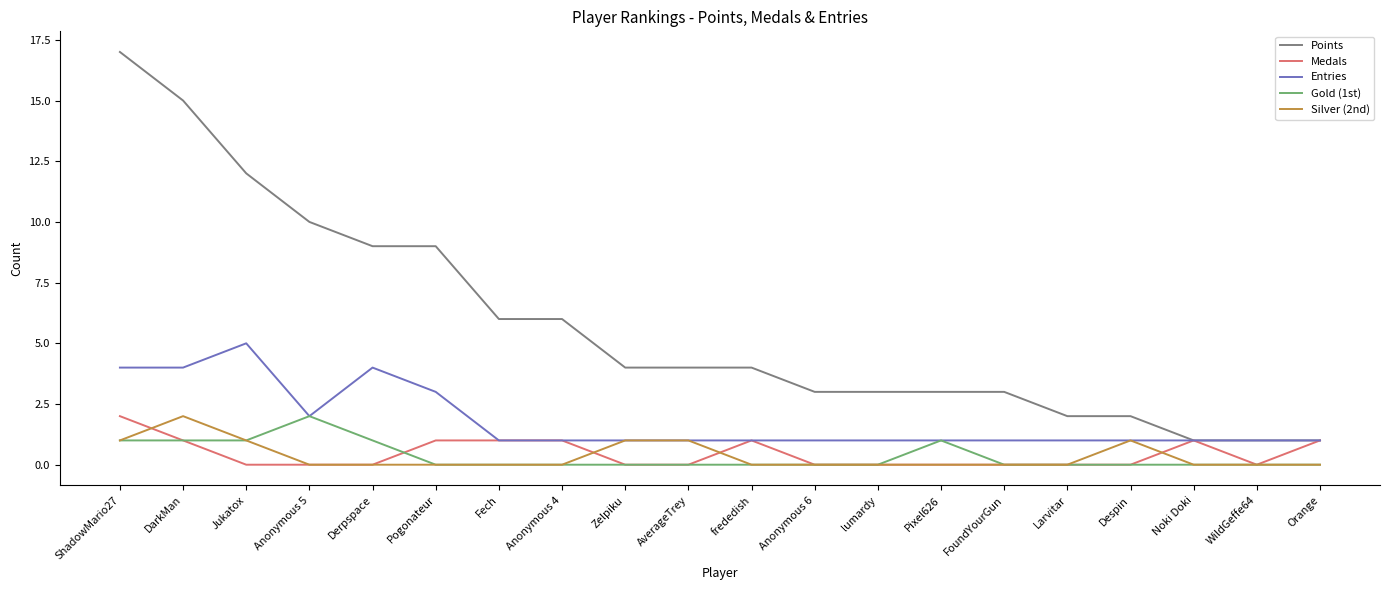

At which category is the sum across all series the highest?

ShadowMario27